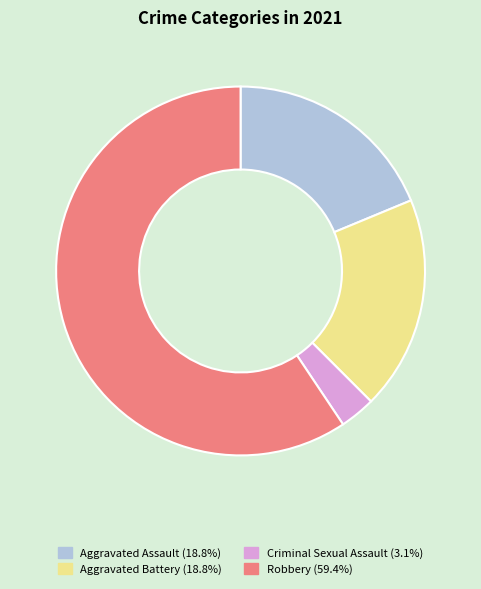

Is the sum of Aggravated Assault and Criminal Sexual Assault greater than half?

No